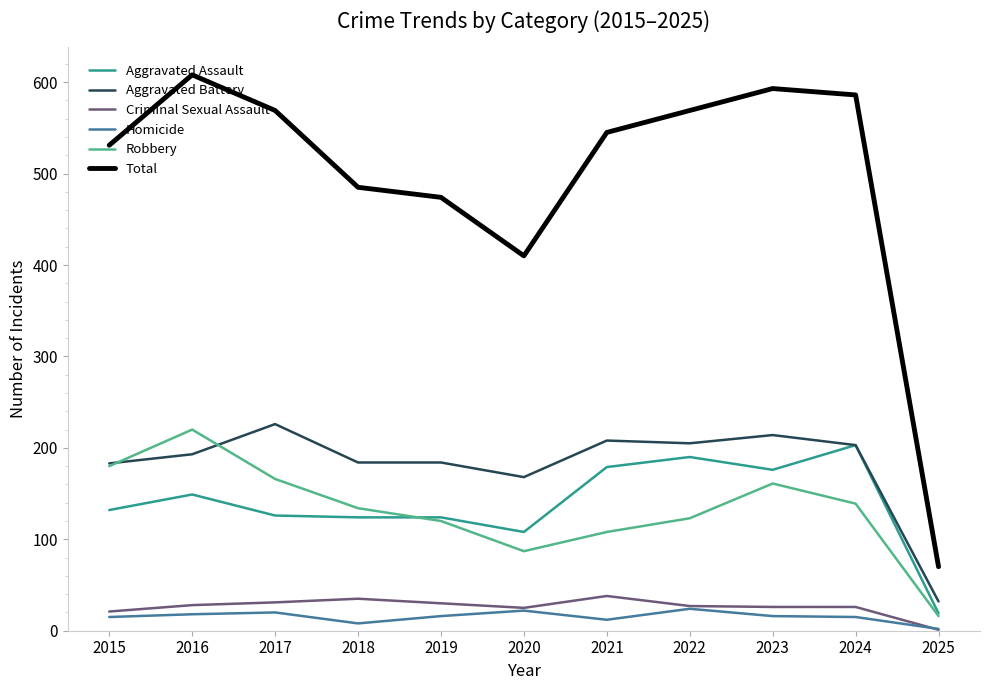

How many interior local peaks does the Total series have?

2